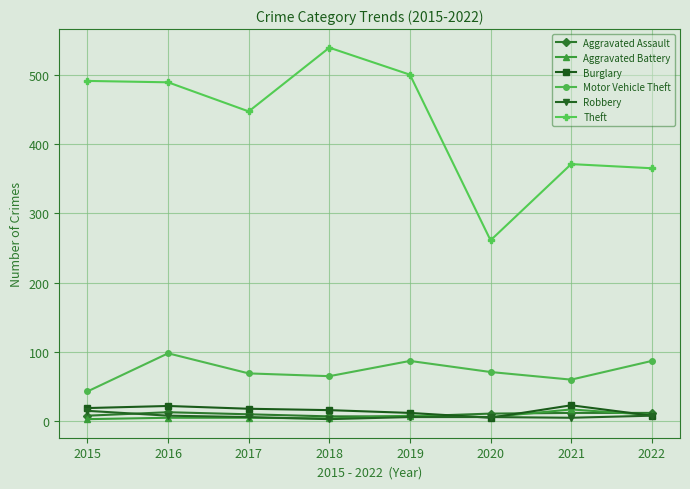

Which series ends up on top after the final intersection of Aggravated Battery and Burglary?

Aggravated Battery